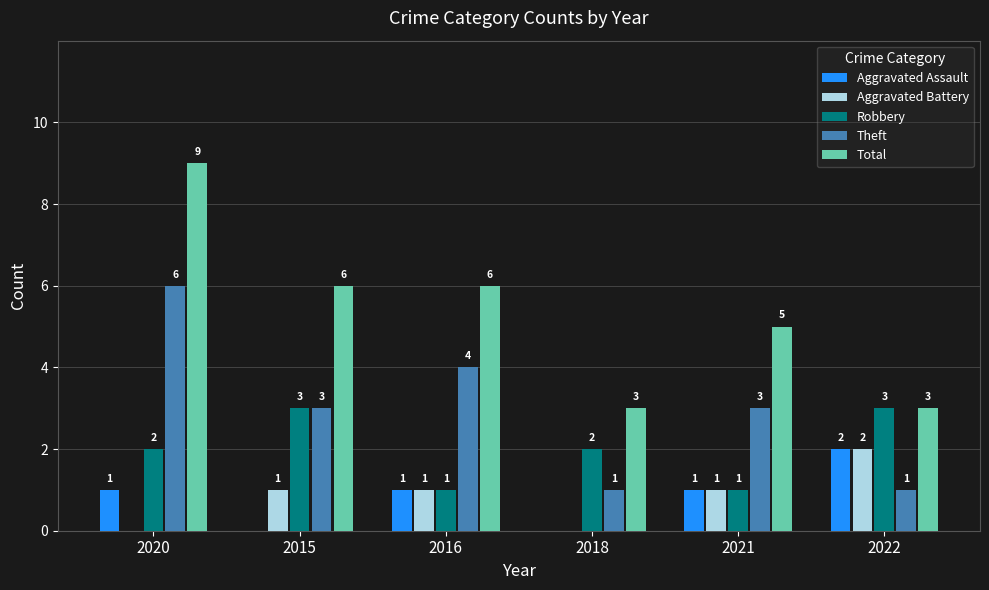

Are the bars grouped side by side (vs. stacked)?

Yes